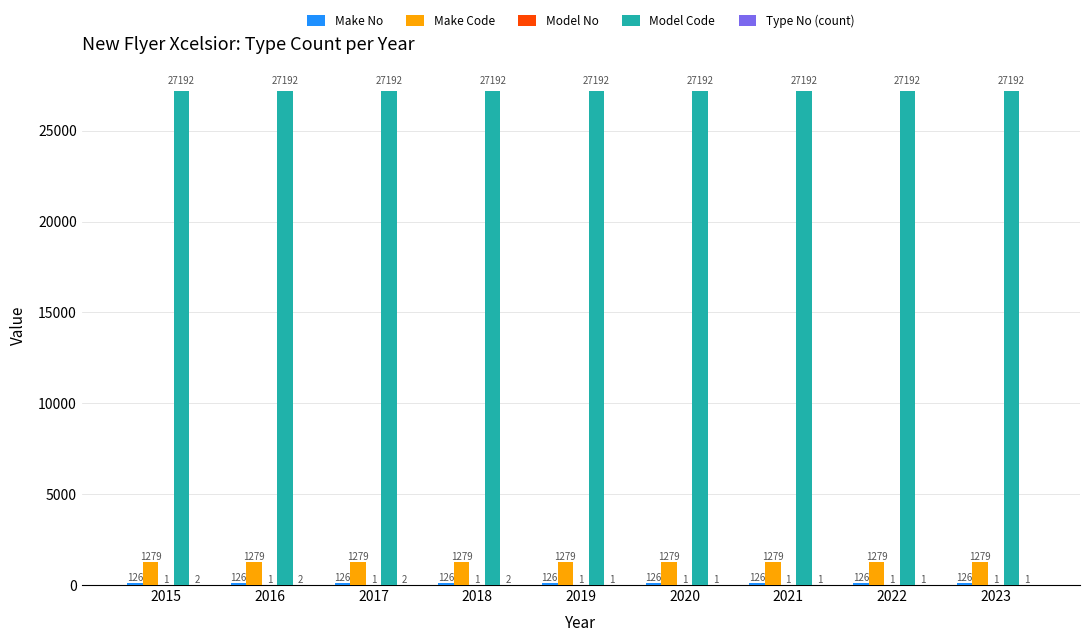

True or false: Model Code has a value of 27192 at 2020.

True